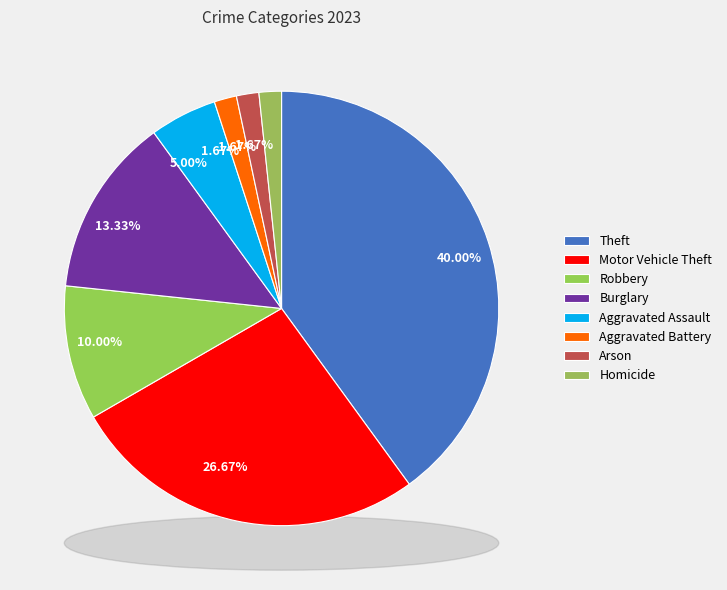

What is the change in value from Theft to Arson?

-23